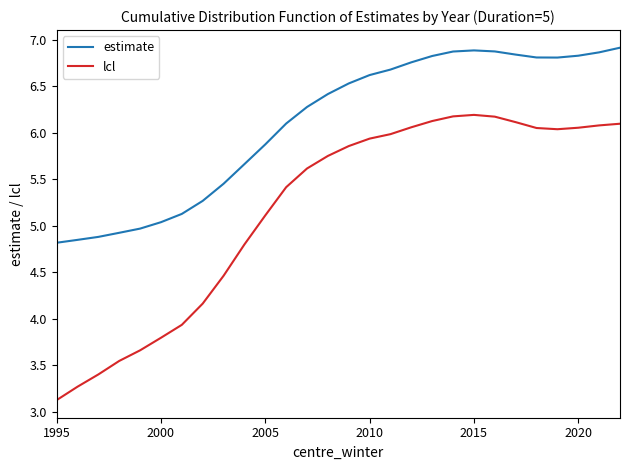

Rank the series by their average value, from lowest to highest.

lcl, estimate